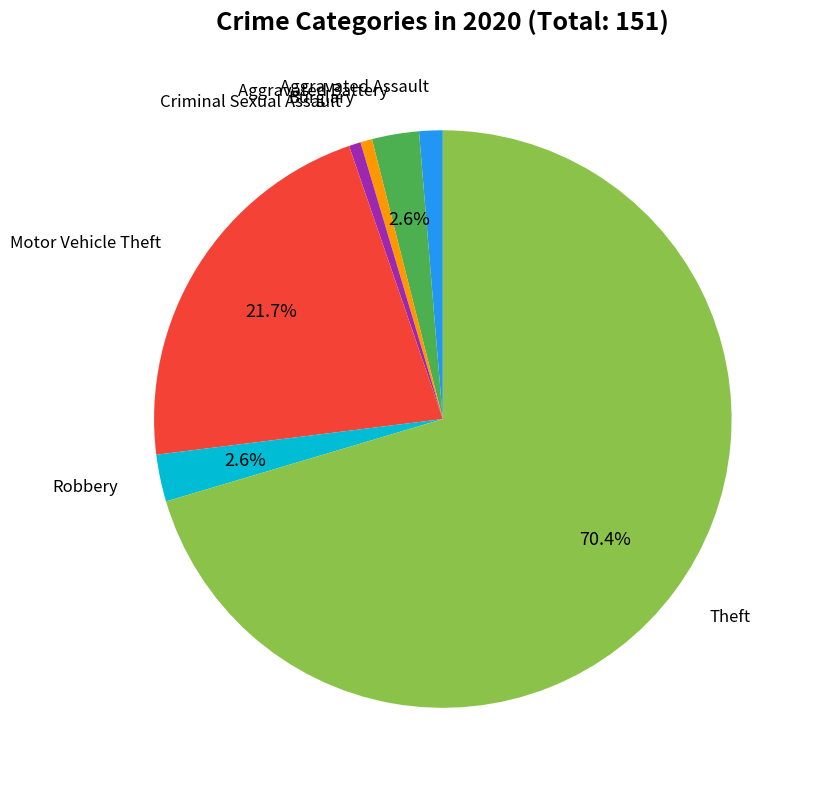

Is there any slice that represents more than half of the pie?

Yes